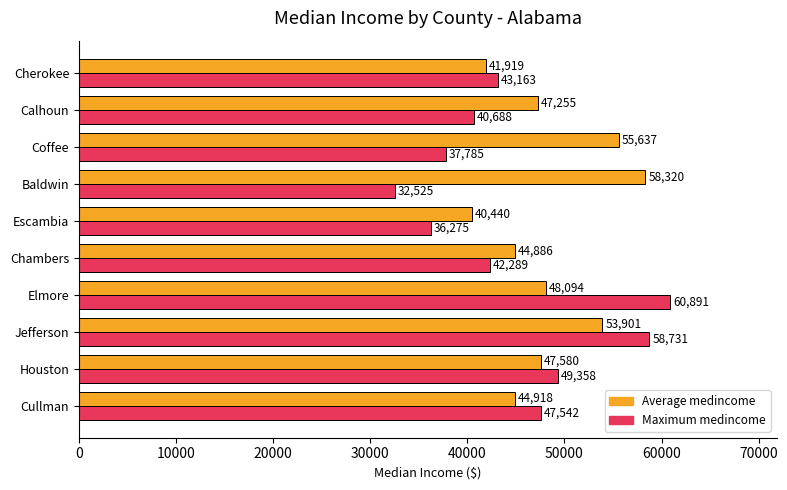

True or false: Average medincome has a value of 44918 at Cullman.

True